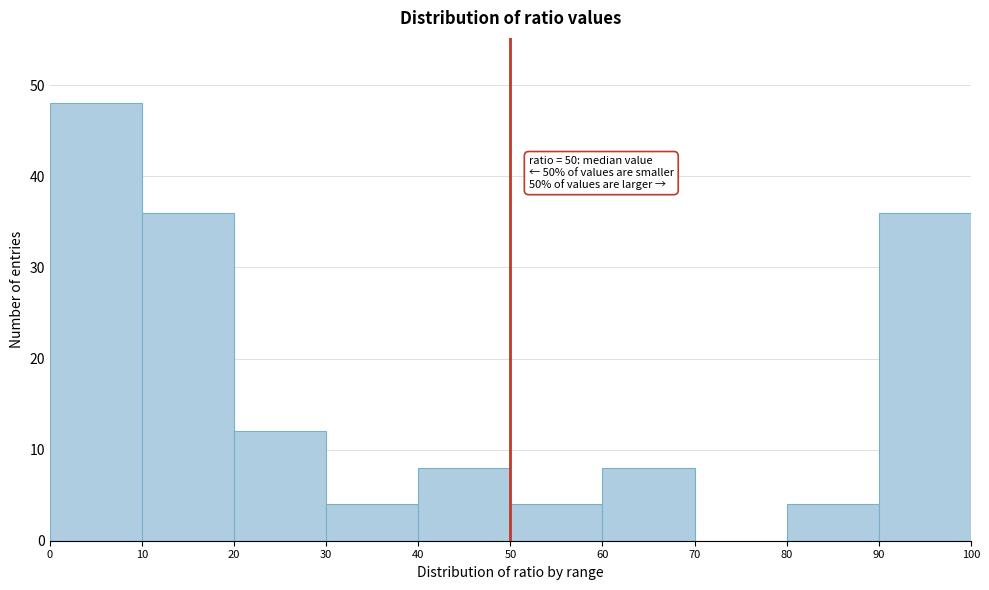

Over which range of the x-axis is the bar tallest?

0 to 10